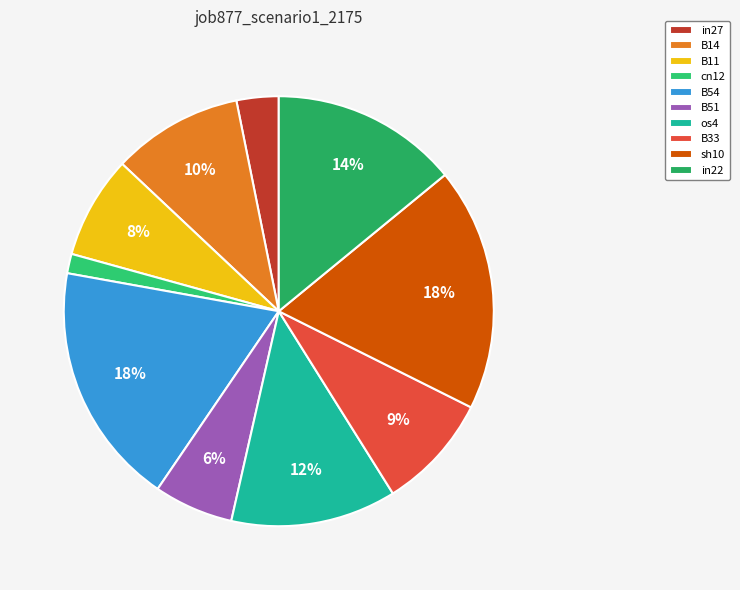

True or false: in27 accounts for 3% of the total.

True